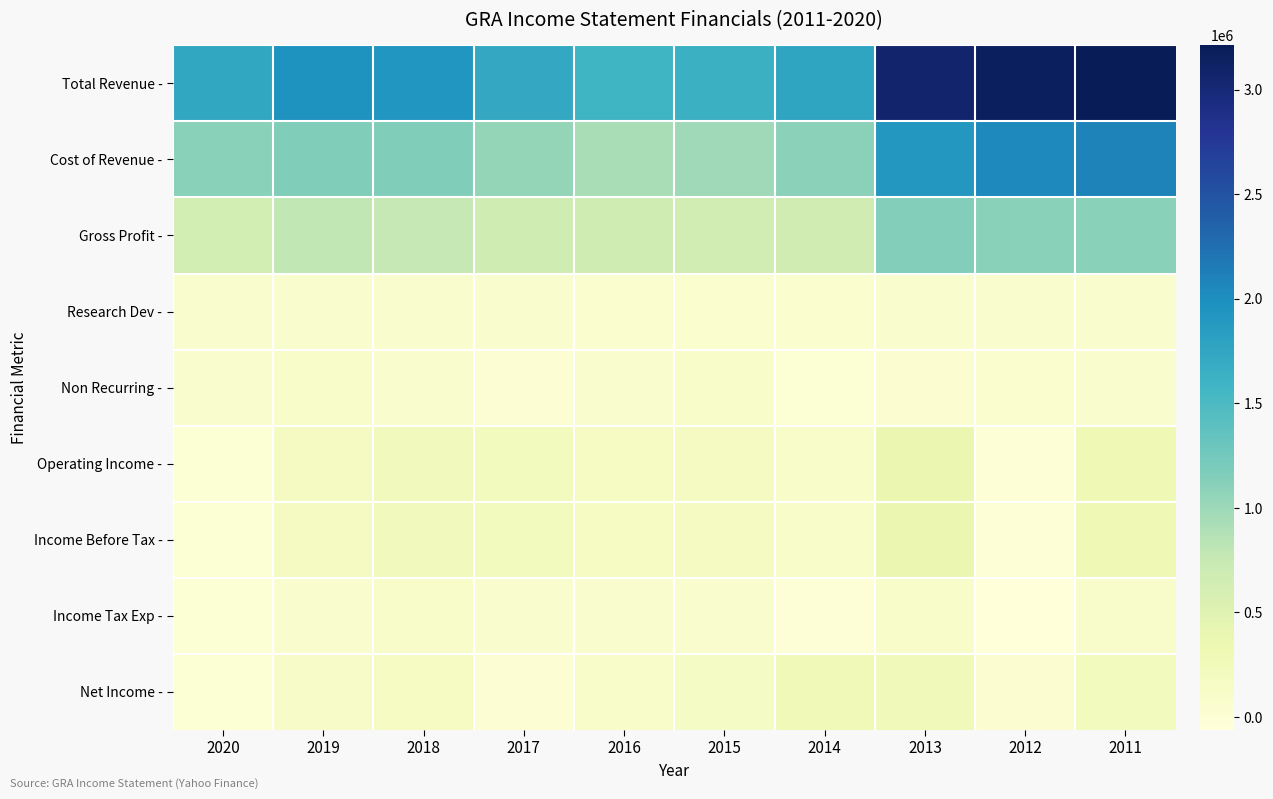

What is the maximum value shown in the chart?

3211900